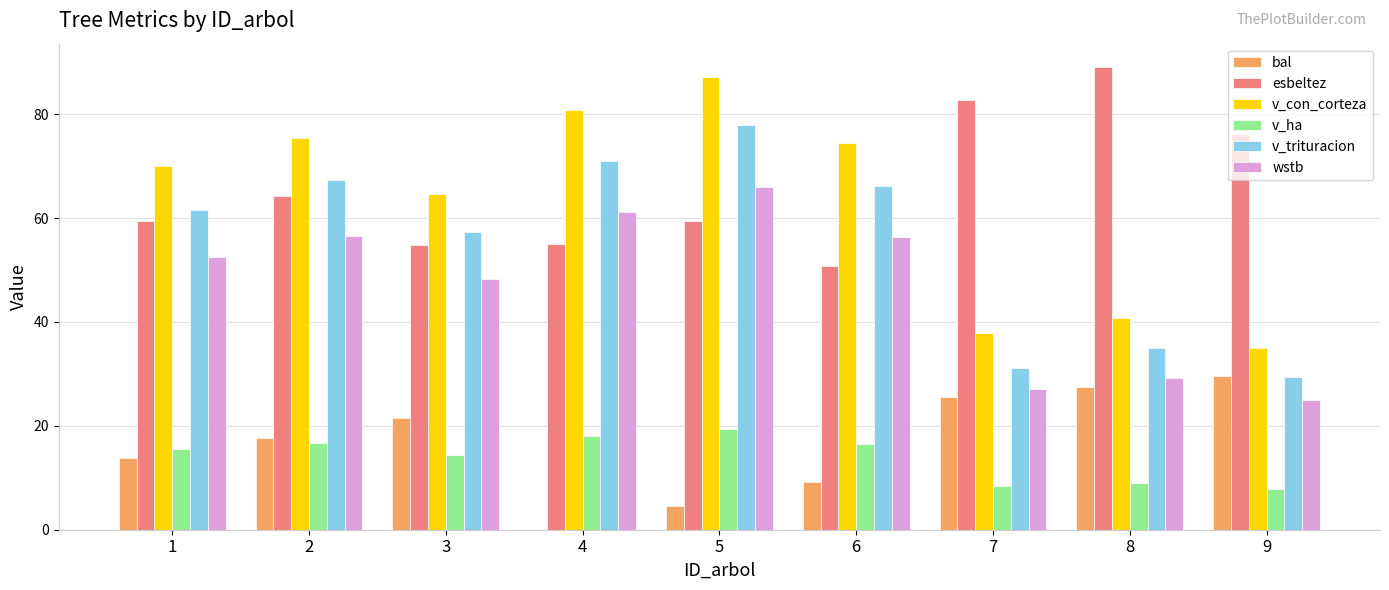

Is it true that v_trituracion equals 66.2 at 6?

True